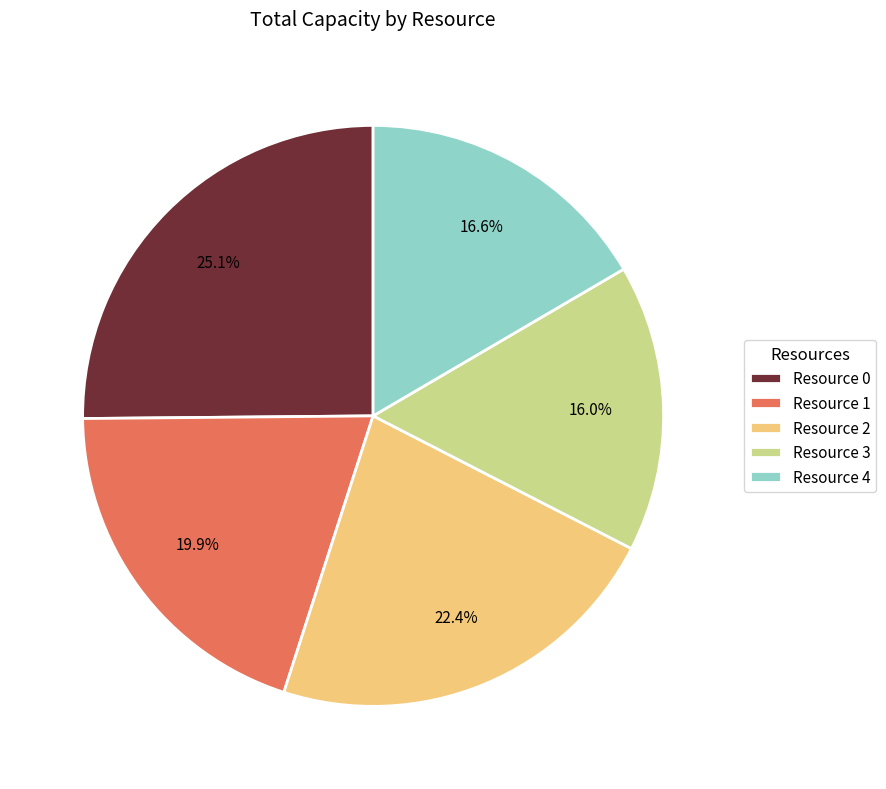

Is Resource 0 the majority of the pie?

No